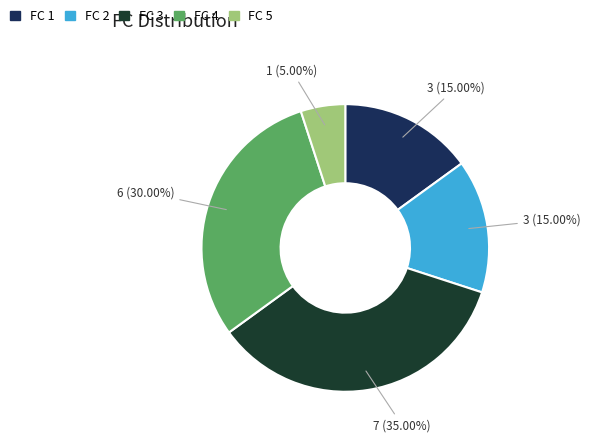

Does any single category account for the majority?

No